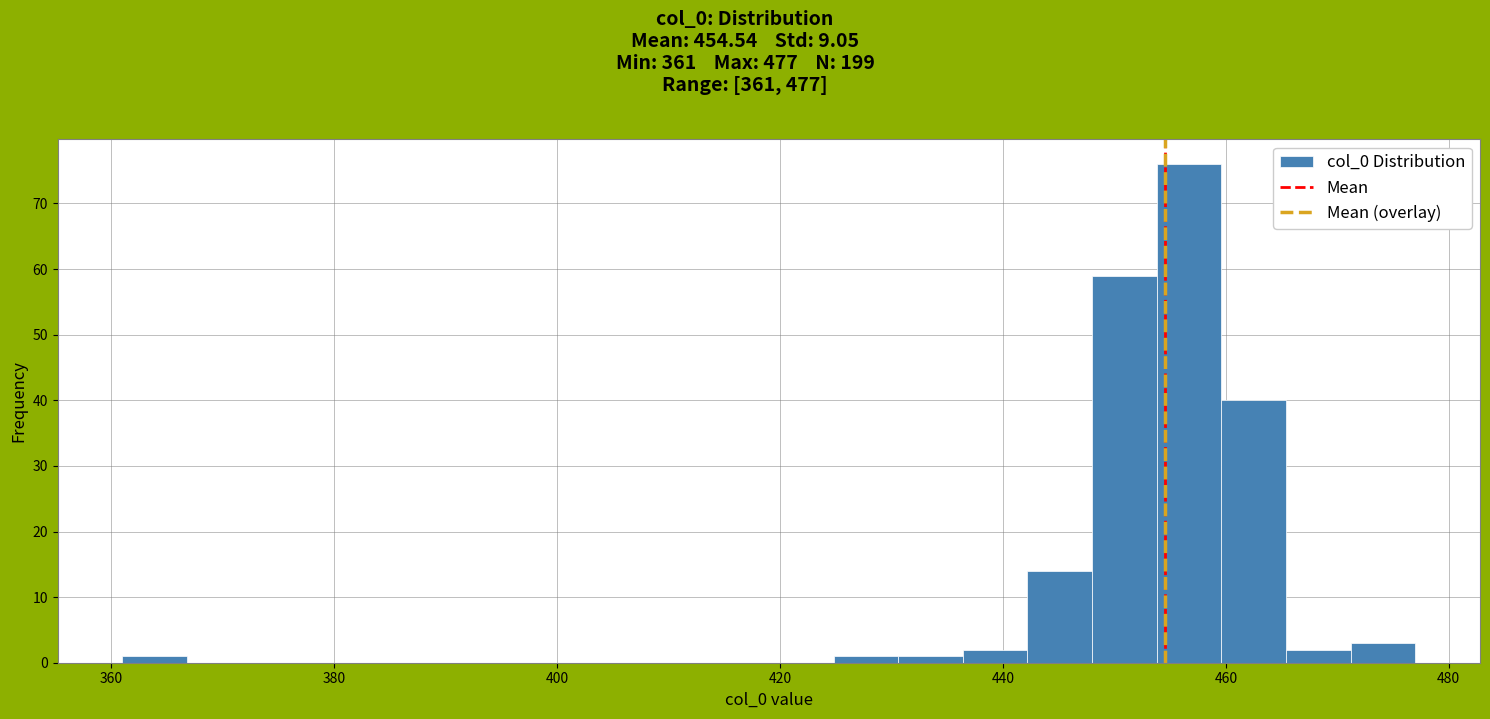

Read against the x-axis, roughly where is the centre of the tallest bar?

456